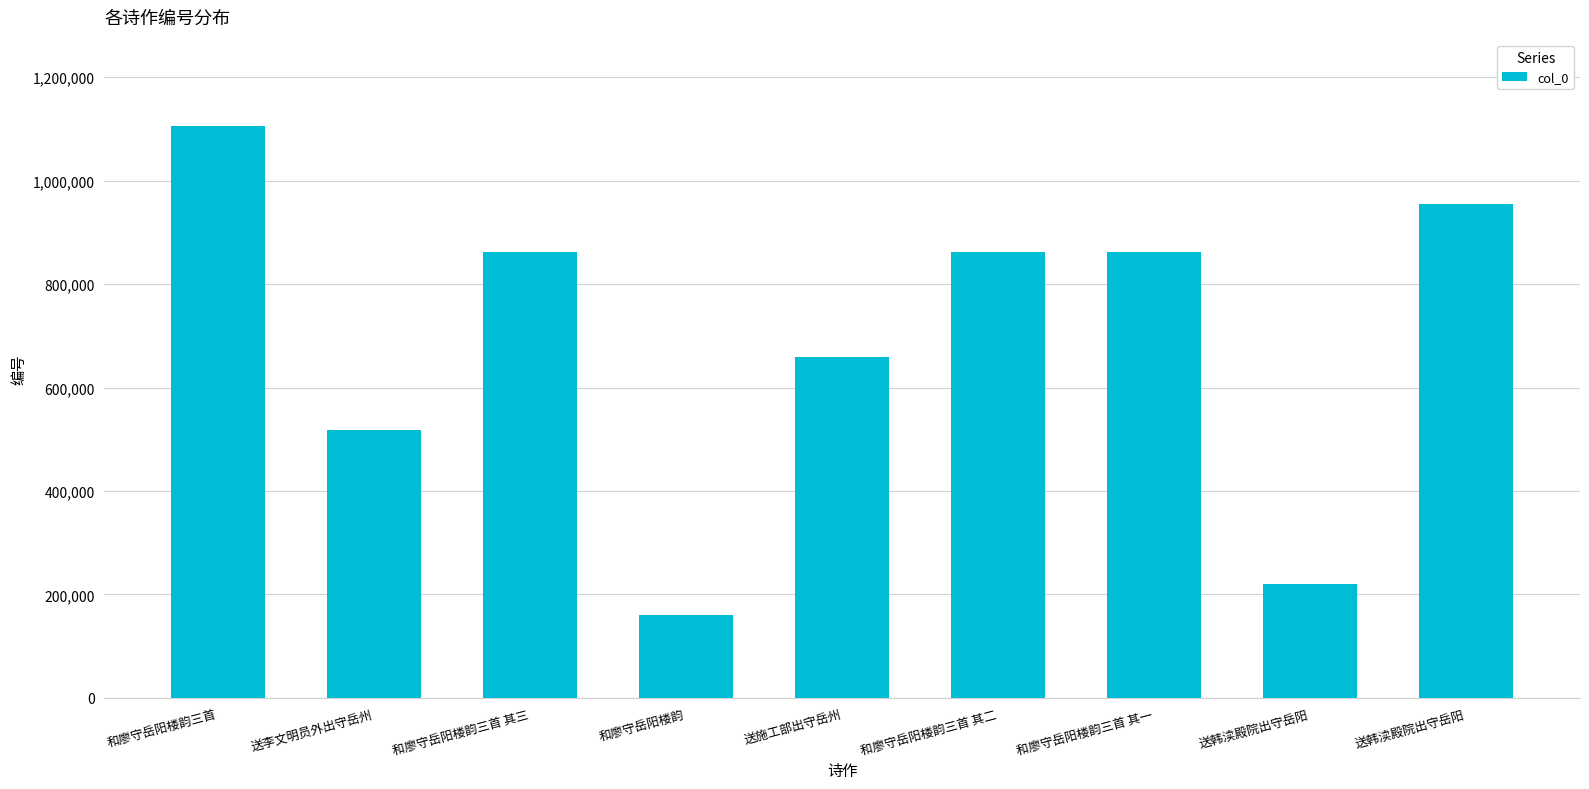

The value at 送韩渎殿院出守岳阳 is 298968. True or false?

False